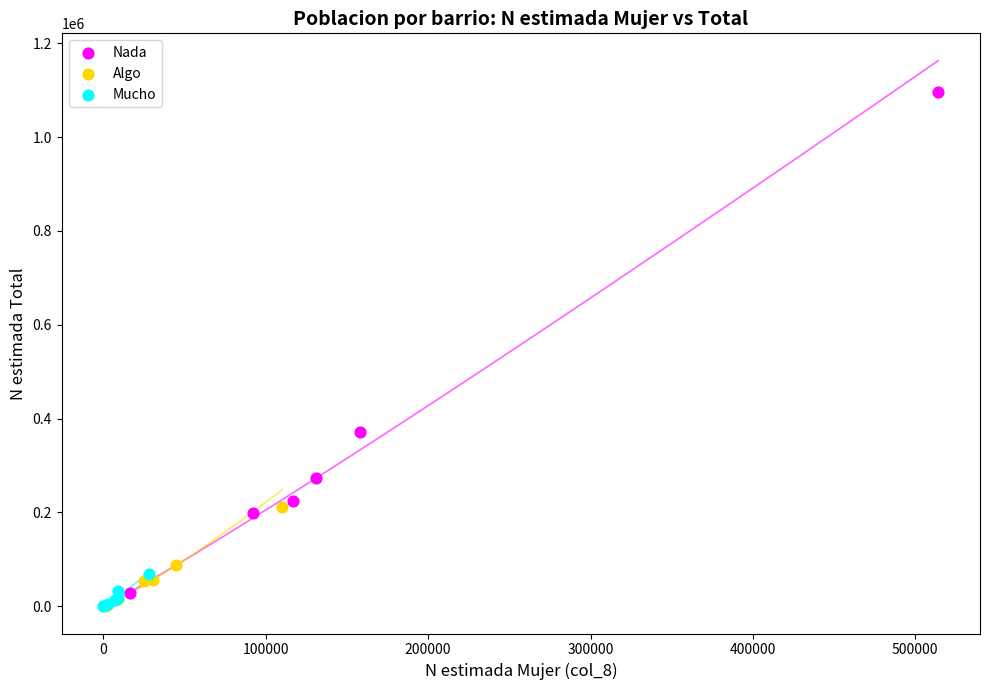

What are all the series names shown in the legend?

Nada, Algo, Mucho